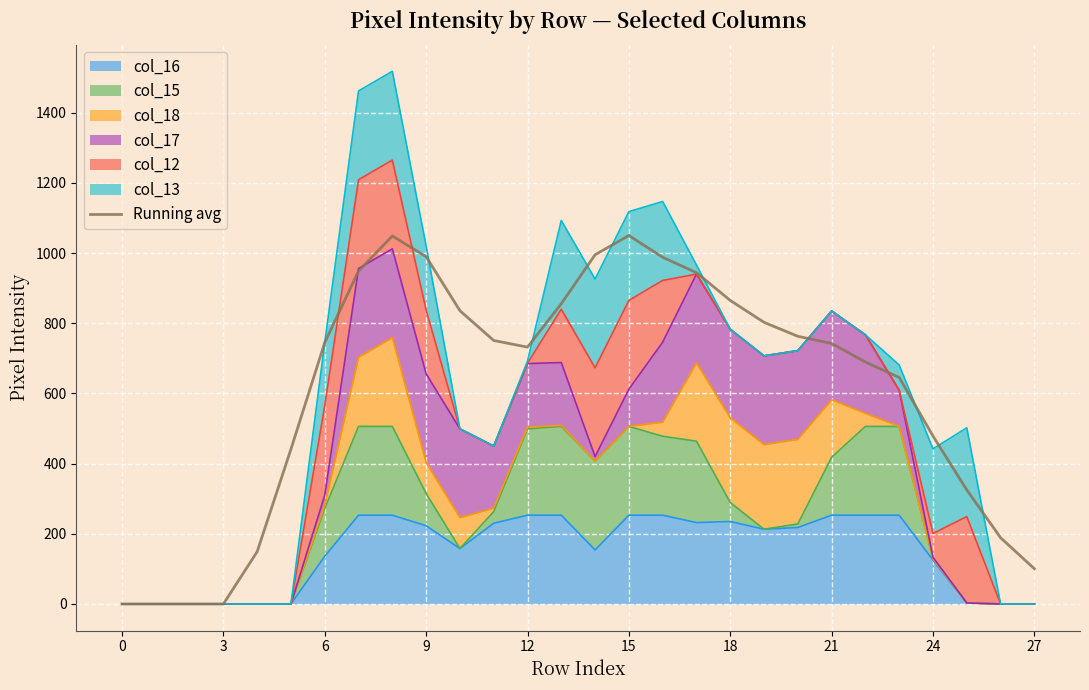

How many values are above zero?

24